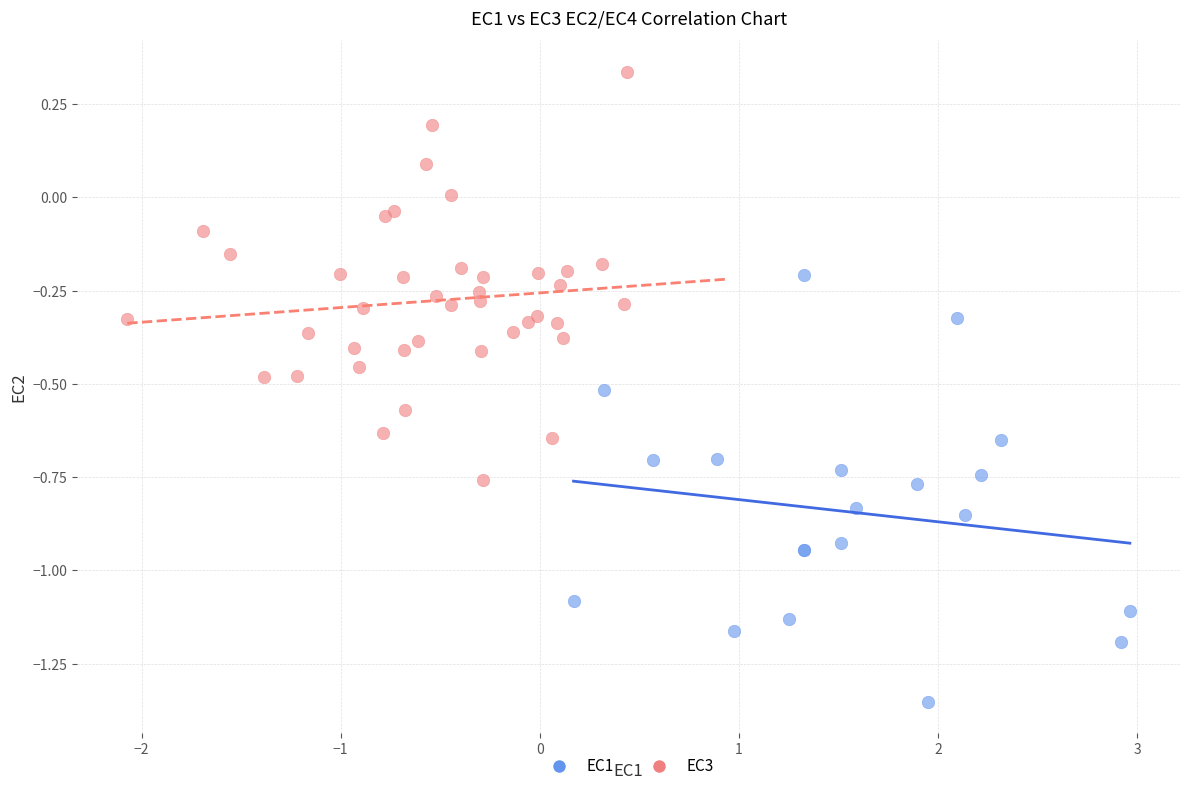

Which series has the largest Y range (max minus min)?

EC1